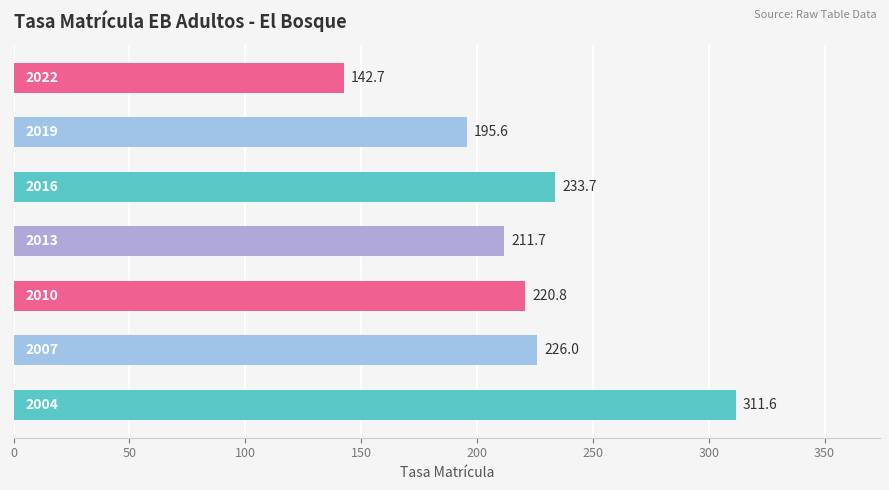

Reading bottom to top, transcribe all the data shown in this chart.

311.6	226.0	220.8	211.7	233.7	195.6	142.7